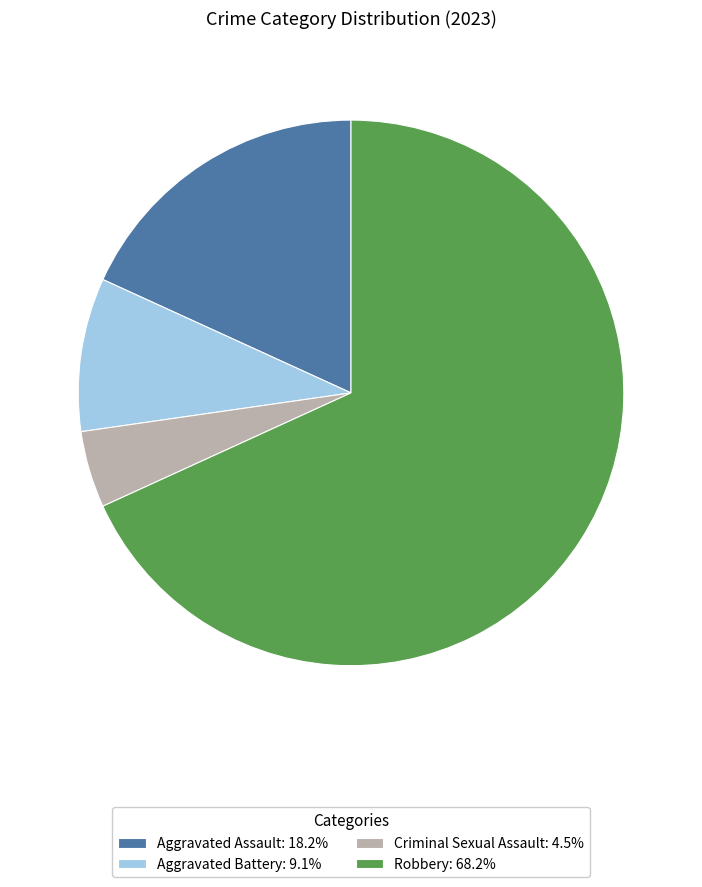

Is it true that Robbery is 68% of the pie?

True